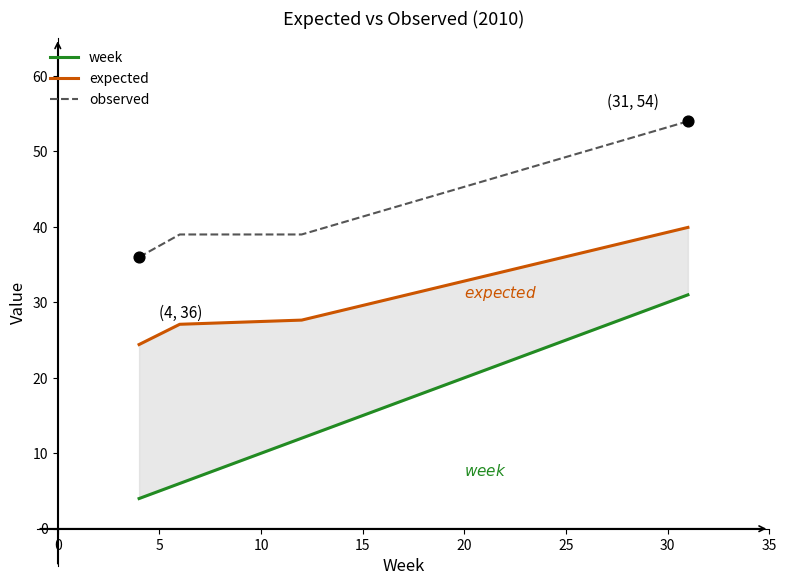

Which series has the largest total across all categories?

observed